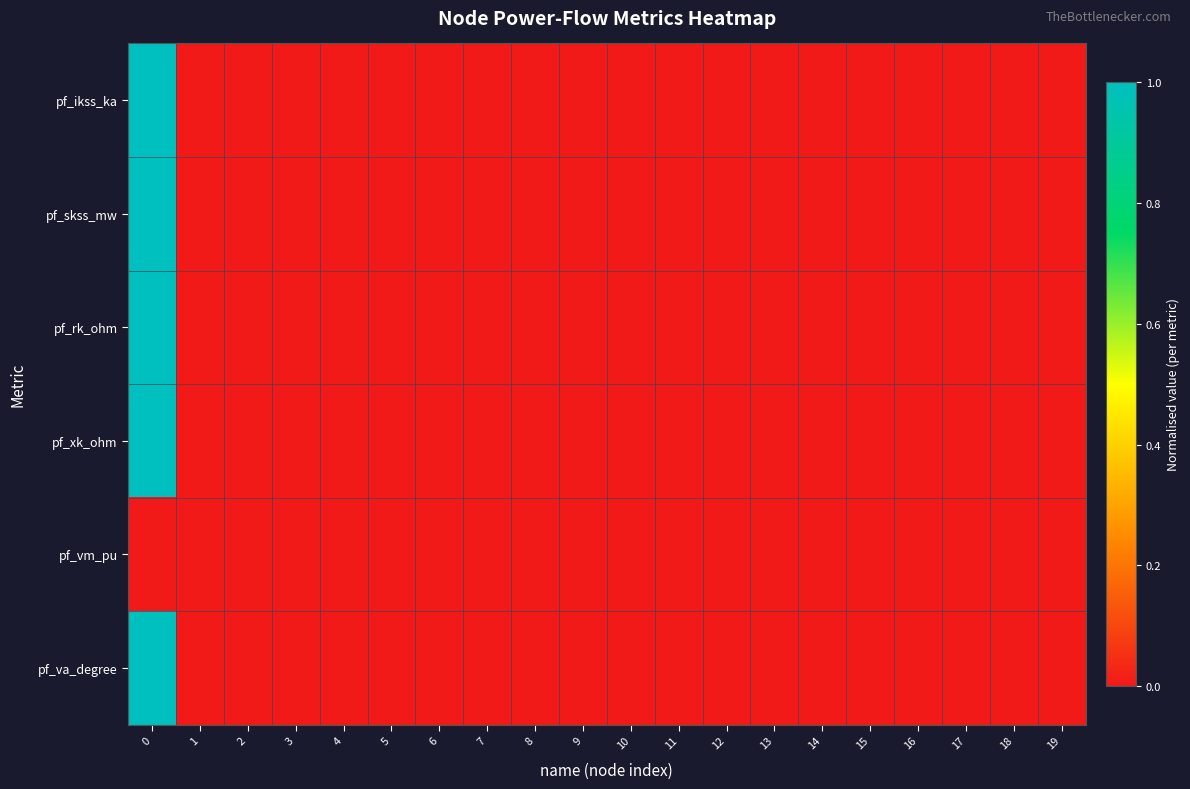

Rank the series by their maximum value, from highest to lowest.

pf_ikss_ka, pf_skss_mw, pf_rk_ohm, pf_xk_ohm, pf_va_degree, pf_vm_pu